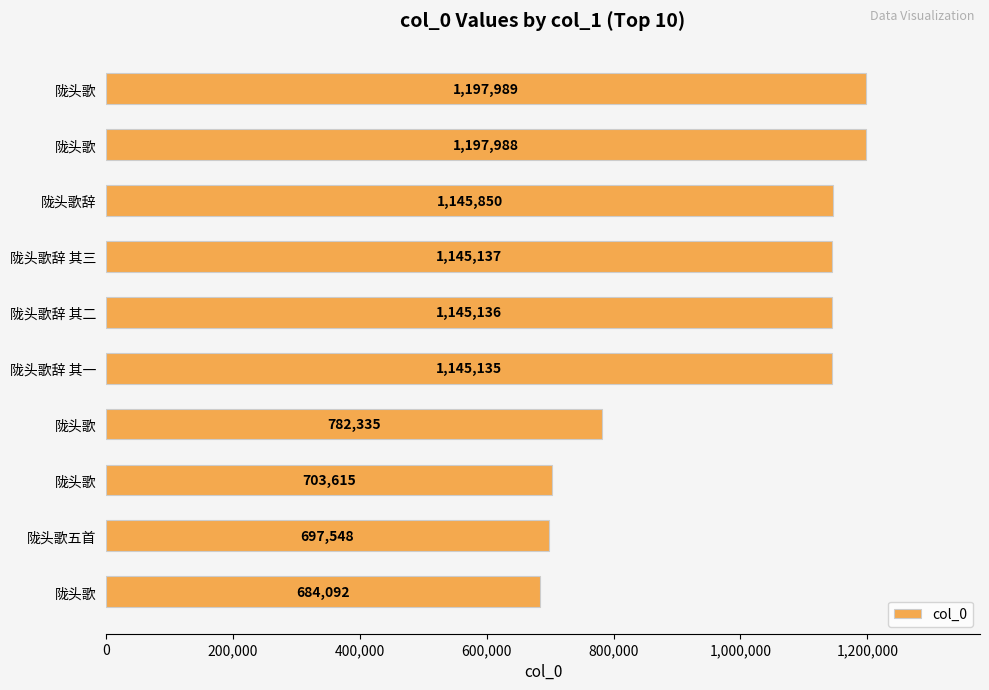

How many bars are there in total?

10